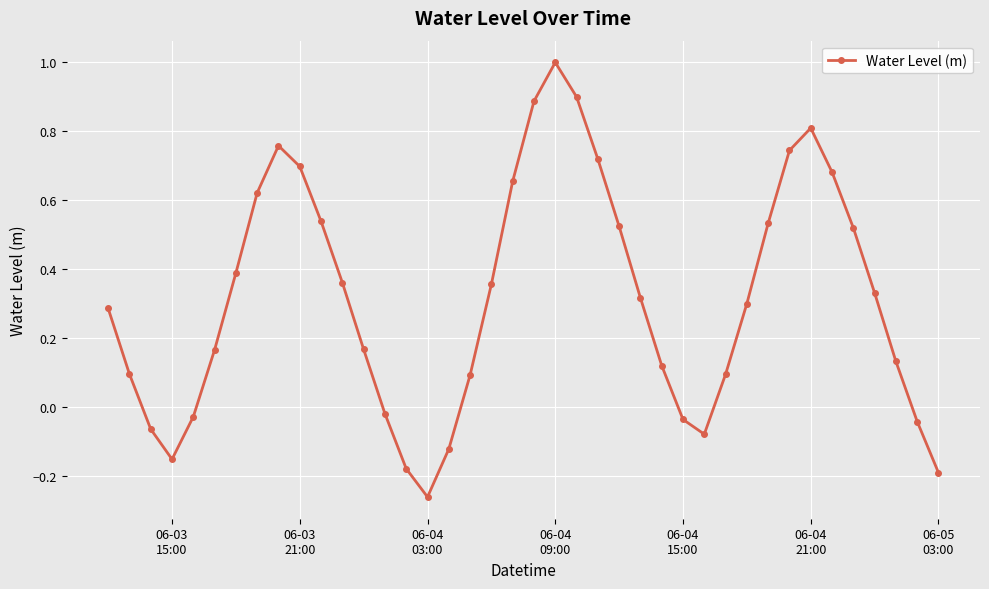

What is the greatest value displayed?

1.0